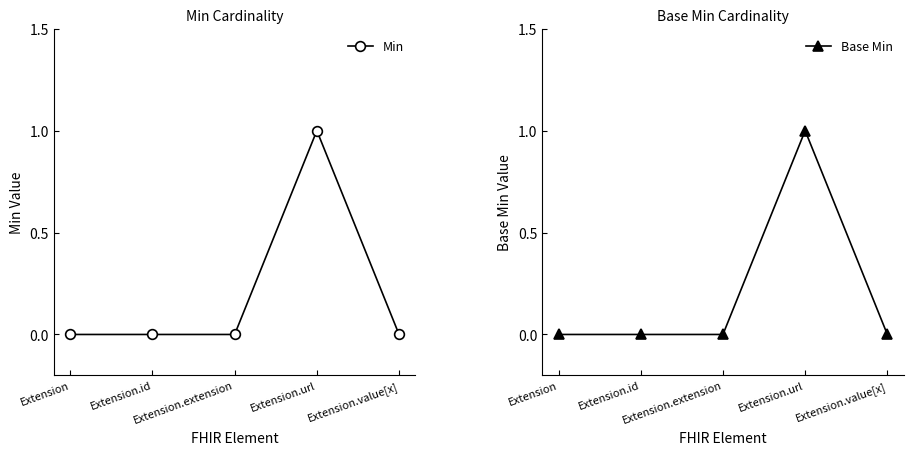

At which category is the sum across all series the highest?

Extension.url